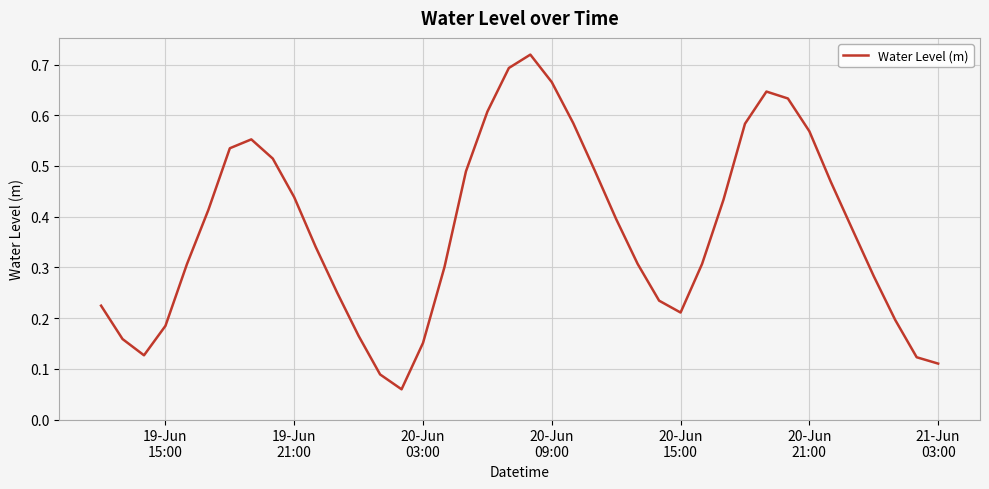

How many series are shown in this chart?

1